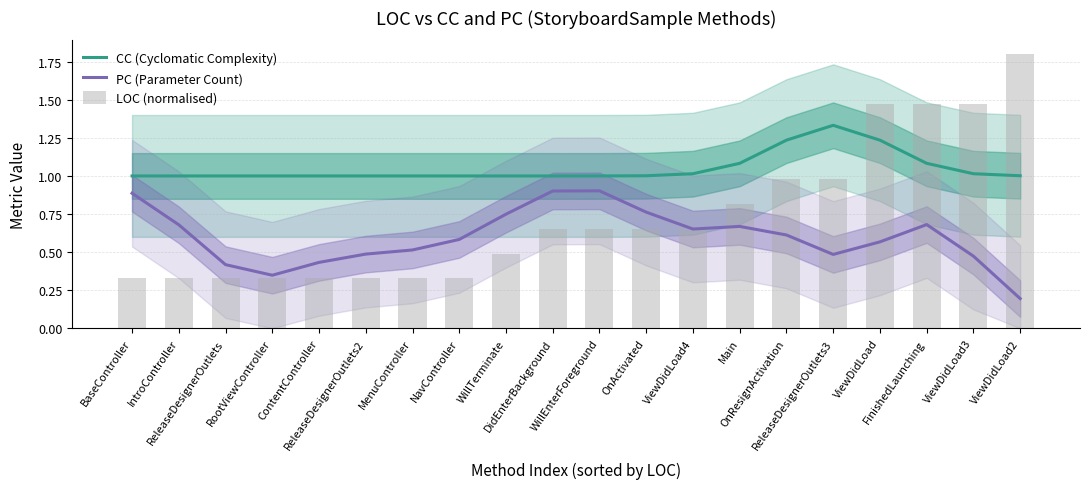

Reading left to right, list all the values displayed in this chart.

CC (Cyclomatic Complexity): BaseController=1.0	IntroController=1.0	ReleaseDesignerOutlets=1.0	RootViewController=1.0	ContentController=1.0	ReleaseDesignerOutlets2=1.0	MenuController=1.0	NavController=1.0	WillTerminate=1.0	DidEnterBackground=1.0	WillEnterForeground=1.0	OnActivated=1.0	ViewDidLoad4=1.0	Main=1.1	OnResignActivation=1.2	ReleaseDesignerOutlets3=1.3	ViewDidLoad=1.2	FinishedLaunching=1.1	ViewDidLoad3=1.0	ViewDidLoad2=1.0
PC (Parameter Count): BaseController=0.9	IntroController=0.7	ReleaseDesignerOutlets=0.4	RootViewController=0.3	ContentController=0.4	ReleaseDesignerOutlets2=0.5	MenuController=0.5	NavController=0.6	WillTerminate=0.7	DidEnterBackground=0.9	WillEnterForeground=0.9	OnActivated=0.8	ViewDidLoad4=0.7	Main=0.7	OnResignActivation=0.6	ReleaseDesignerOutlets3=0.5	ViewDidLoad=0.6	FinishedLaunching=0.7	ViewDidLoad3=0.5	ViewDidLoad2=0.2
LOC (normalised): BaseController=0.3	IntroController=0.3	ReleaseDesignerOutlets=0.3	RootViewController=0.3	ContentController=0.3	ReleaseDesignerOutlets2=0.3	MenuController=0.3	NavController=0.3	WillTerminate=0.5	DidEnterBackground=0.7	WillEnterForeground=0.7	OnActivated=0.7	ViewDidLoad4=0.7	Main=0.8	OnResignActivation=1.0	ReleaseDesignerOutlets3=1.0	ViewDidLoad=1.5	FinishedLaunching=1.5	ViewDidLoad3=1.5	ViewDidLoad2=1.8